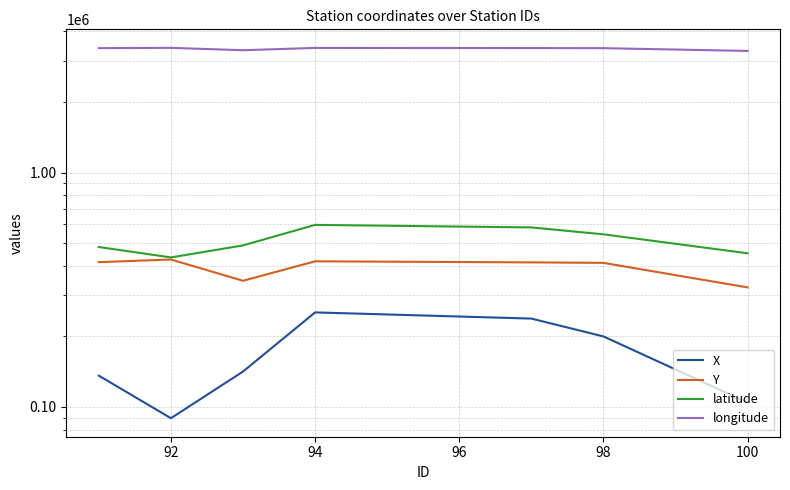

Which series changed the most between 96 and 98?

X